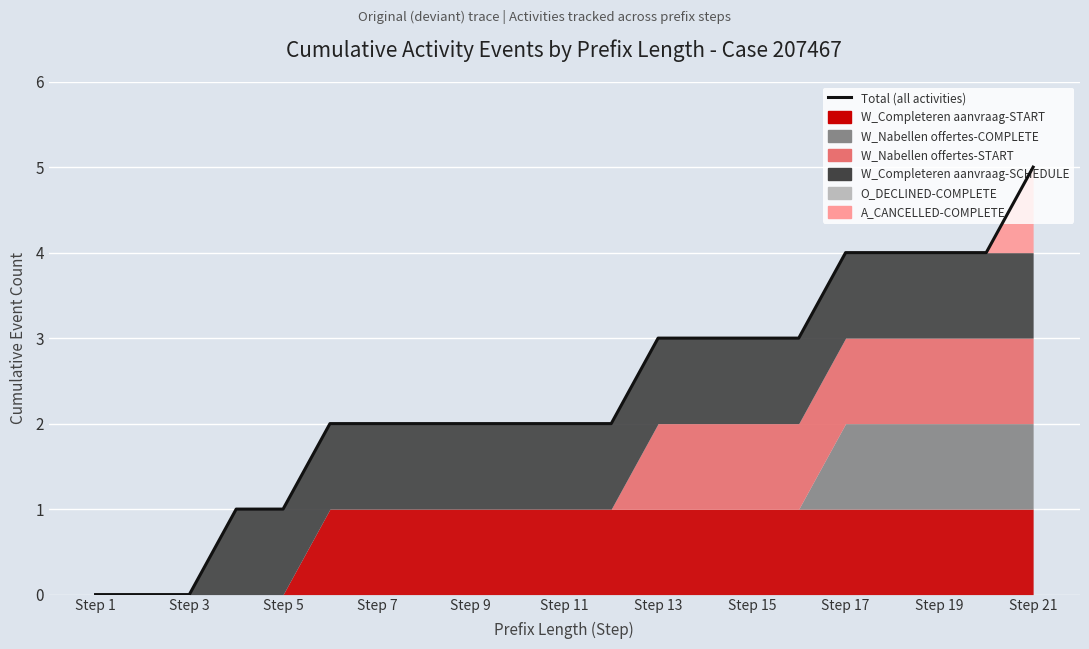

What is the sum of all values?

49